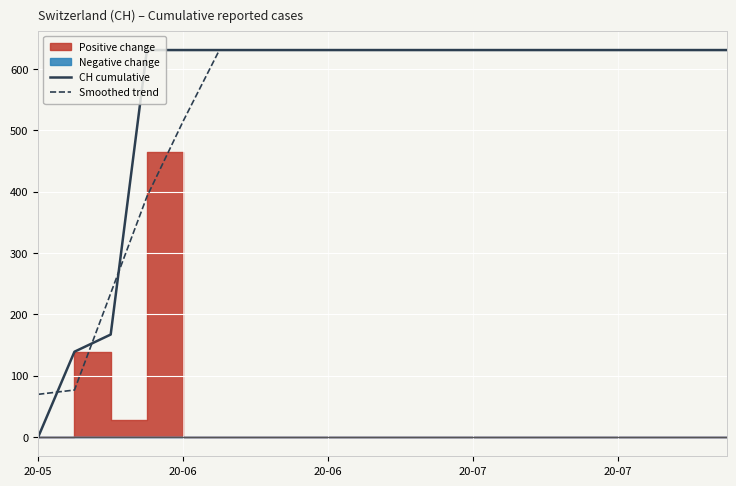

What is the average value of the CH cumulative series?

551.6